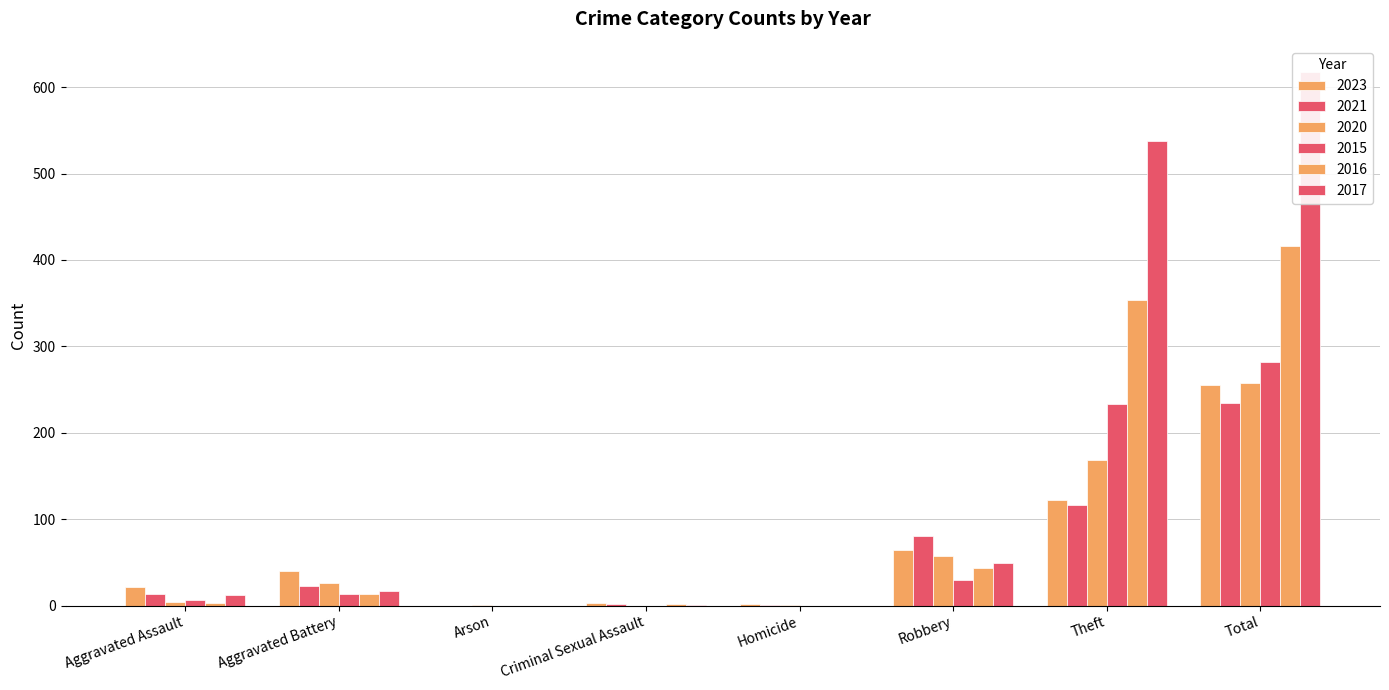

Which series changed the most between Aggravated Battery and Homicide?

2023